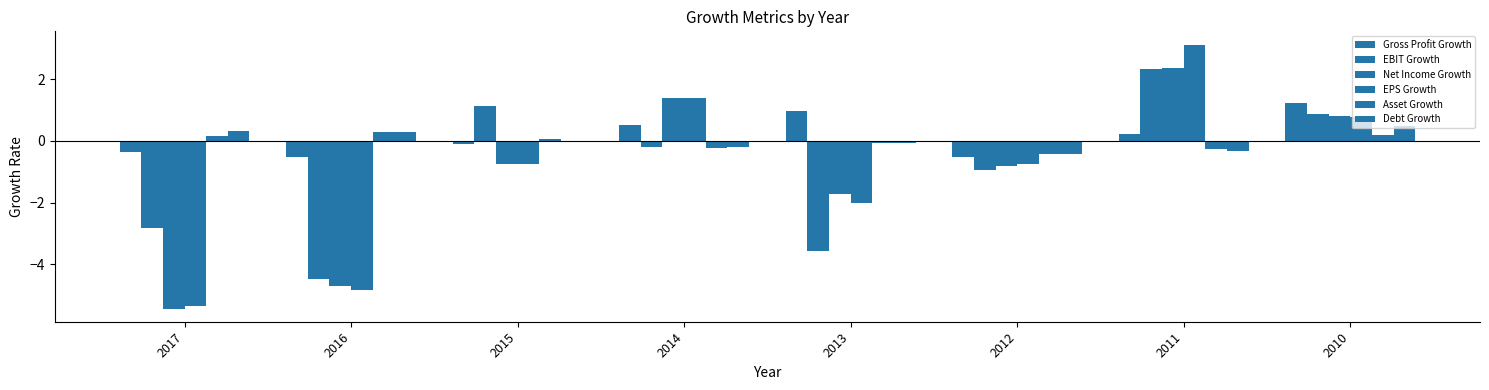

How many distinct data groups are displayed?

6